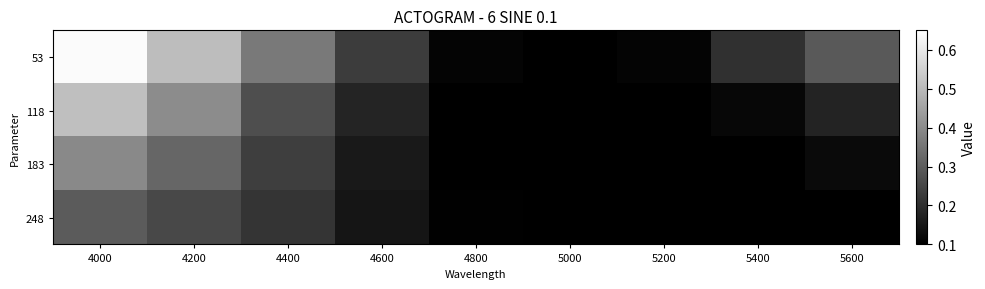

What is the smallest value displayed?

0.1